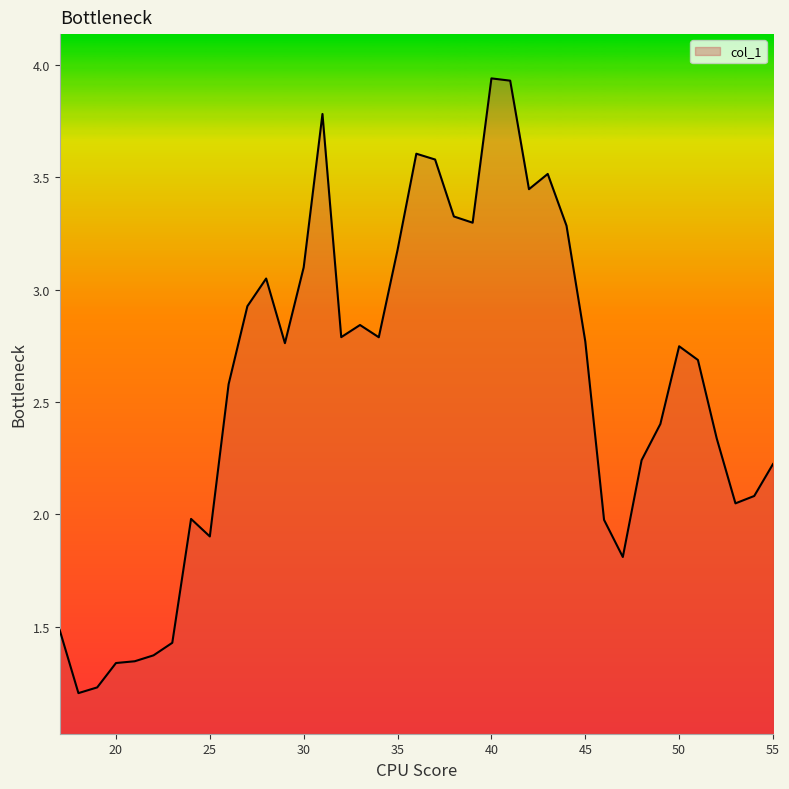

What is the minimum value shown in the chart?

1.2